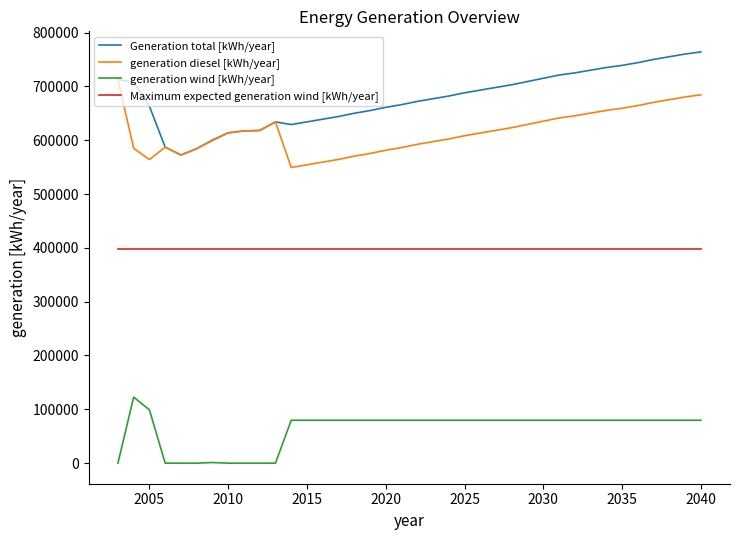

True or false: Generation total [kWh/year] and generation wind [kWh/year] intersect in this chart.

False